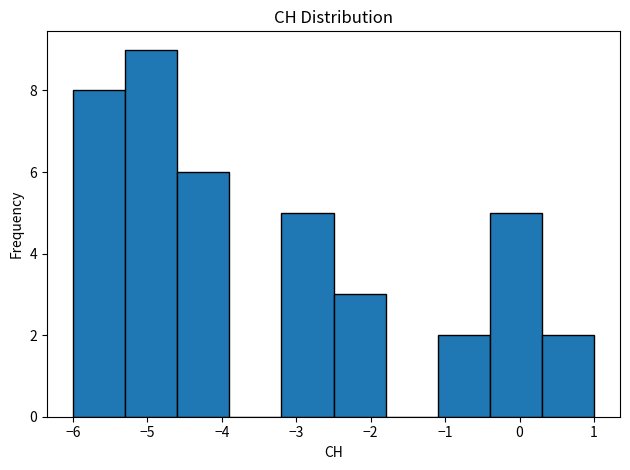

Reading left to right, transcribe this chart: for each bar, give the range it covers on the x-axis and its height. The values are not printed on the chart, so give them approximately, as read against the axis.

-6.0 to -5.3: 8
-5.3 to -4.6: 9
-4.6 to -3.9: 6
-3.9 to -3.2: 0
-3.2 to -2.5: 5
-2.5 to -1.8: 3
-1.8 to -1.1: 0
-1.1 to -0.4: 2
-0.4 to 0.3: 5
0.3 to 1.0: 2